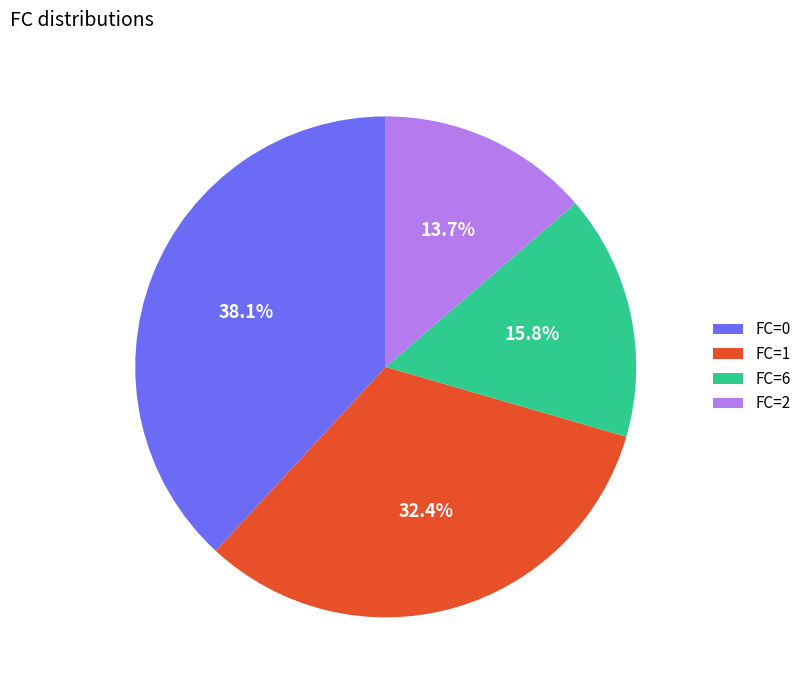

Rank the categories by value from highest to lowest.

FC=0, FC=1, FC=6, FC=2